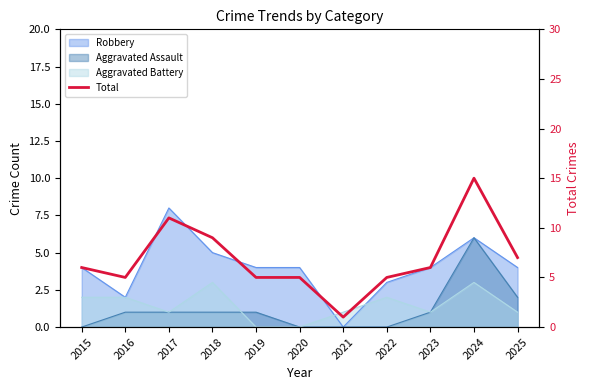

The value at 2022 is 5. True or false?

True